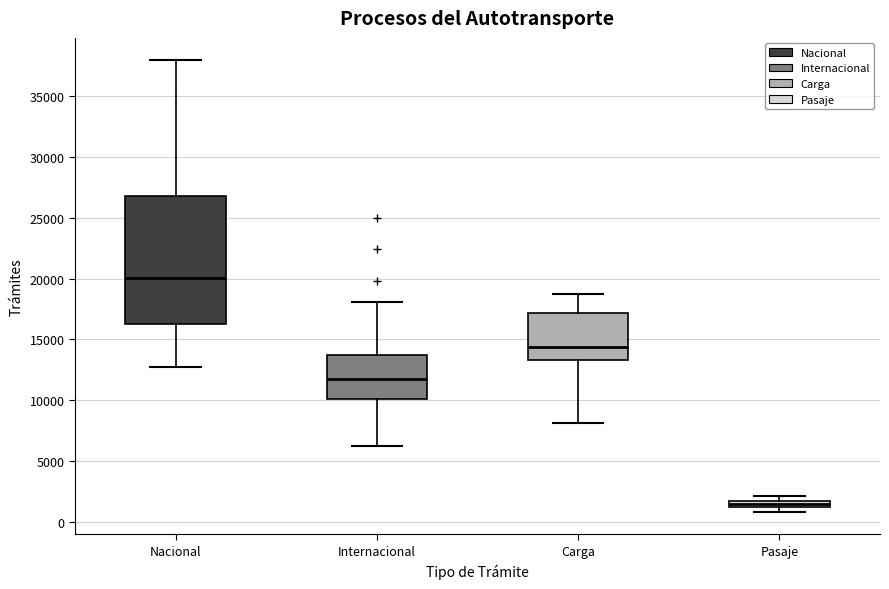

Where is the upper edge of the box for Internacional on the y-axis? The values are not printed on the chart, so give them approximately, as read against the axis.

13500